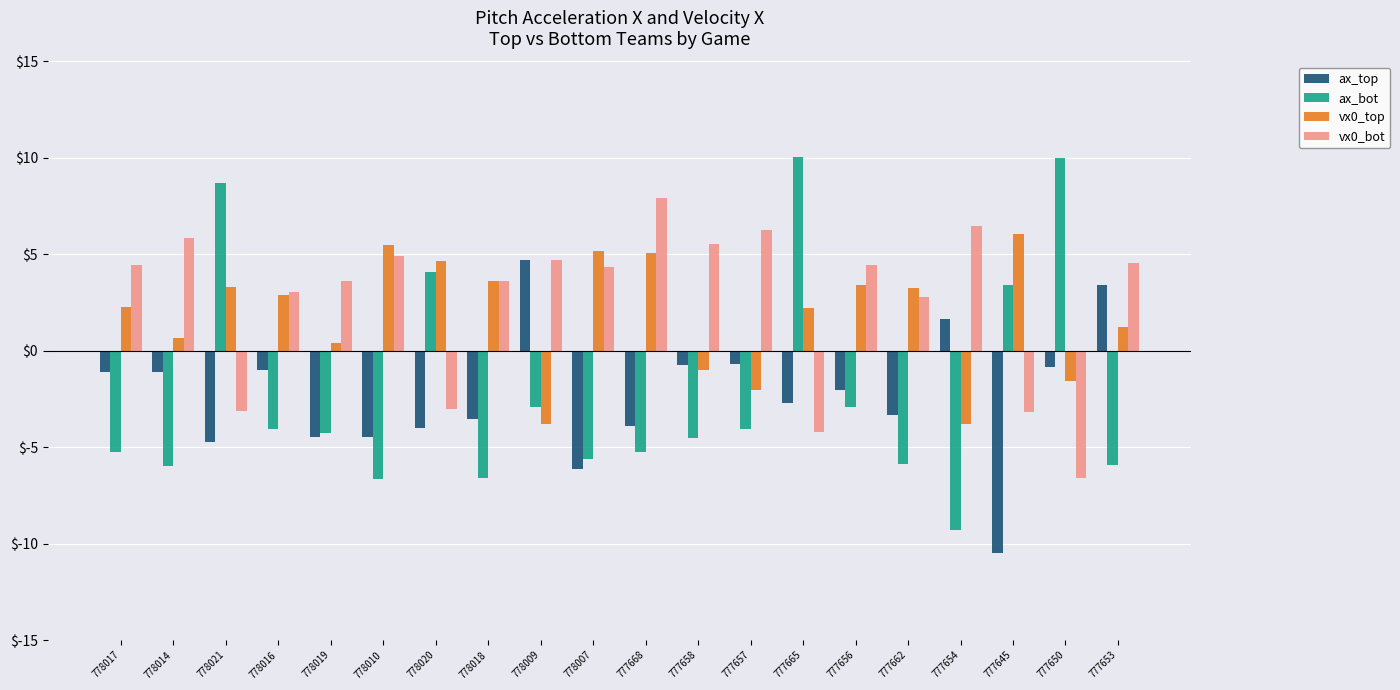

True or false: ax_top has a value of -1.0 at 778016.

True